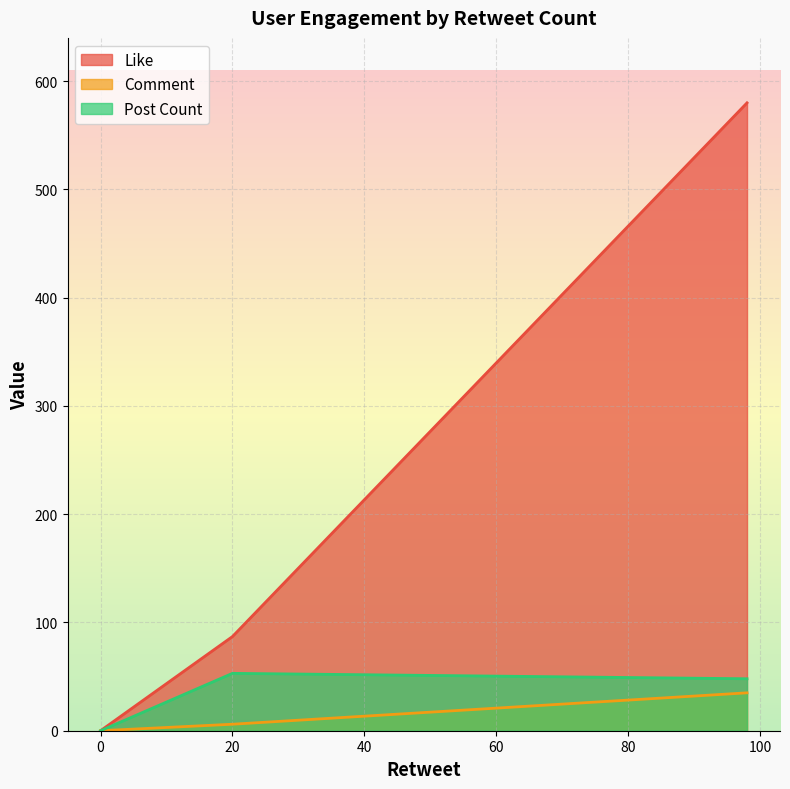

Which series has the largest range (max minus min)?

Like